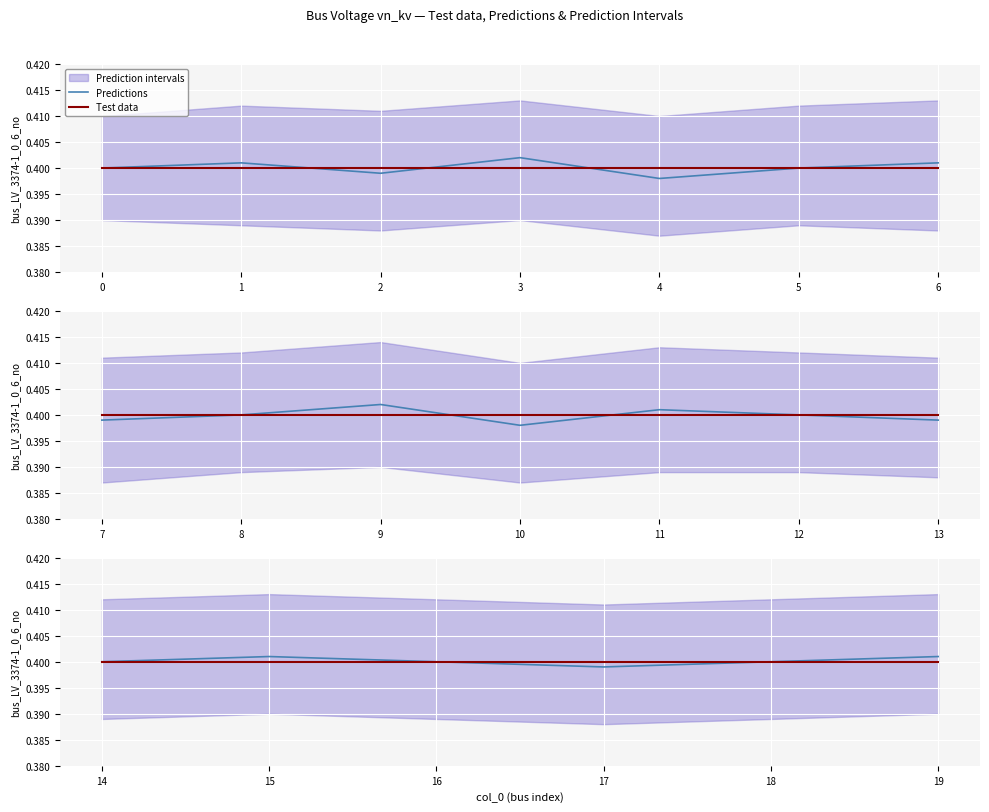

Which has a higher value, 14 or 19?

19